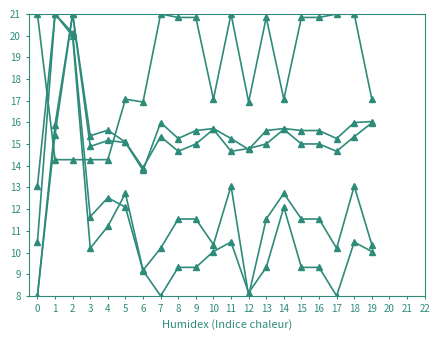

Count the number of data series in this chart.

5